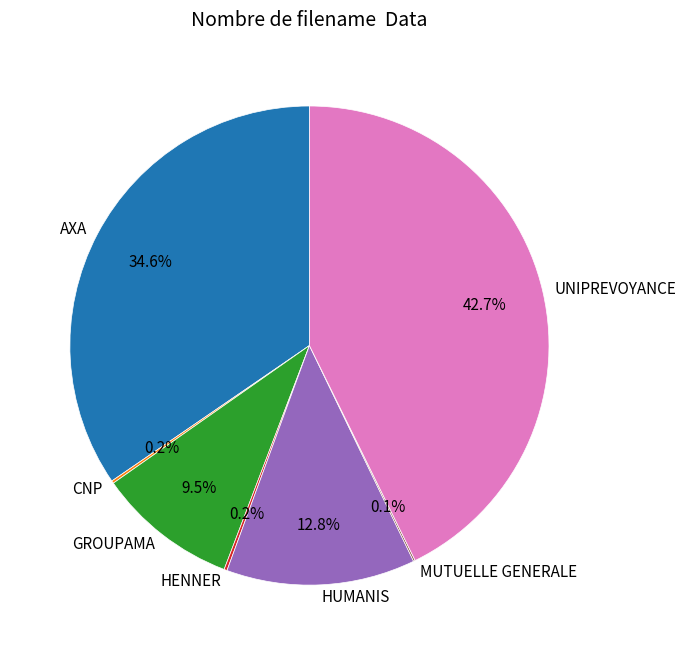

How much of the chart is everything except HUMANIS?

87.2%